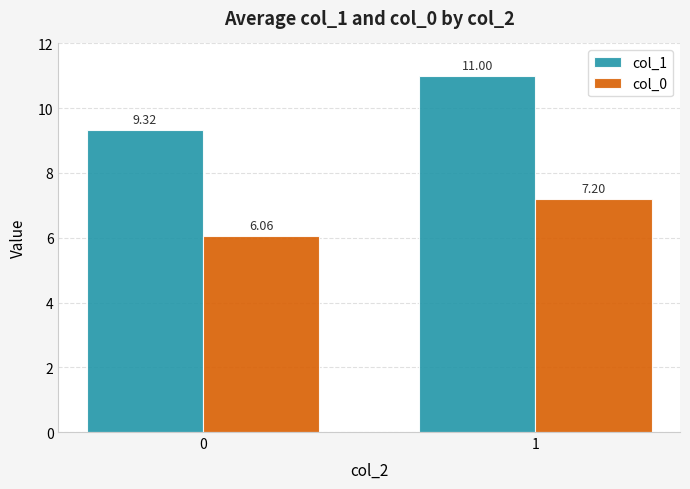

What is the difference between the highest and lowest values at 0?

3.3